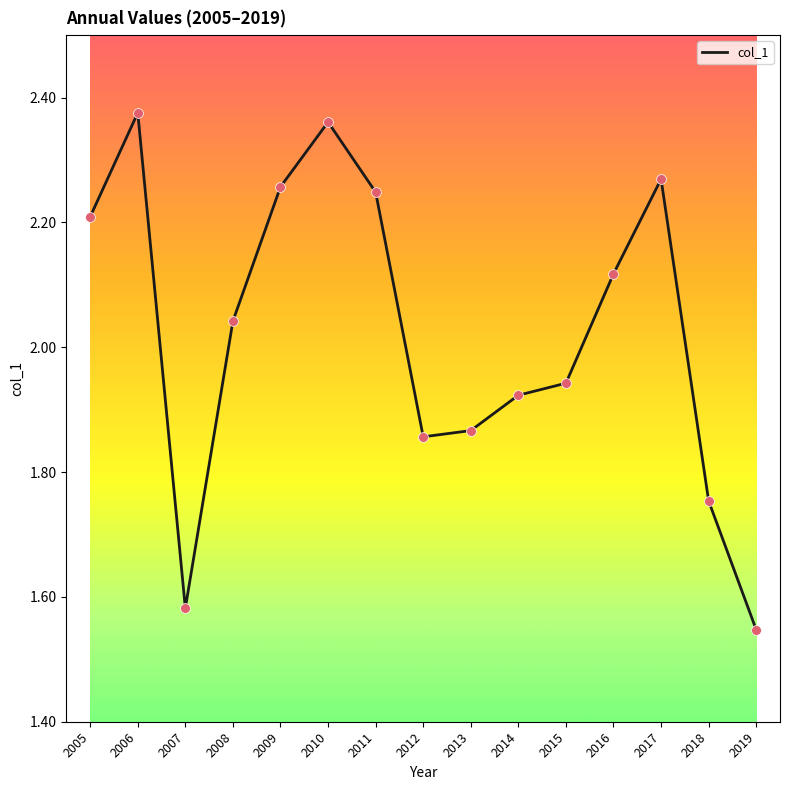

What is the change in value from 2011 to 2014?

-0.3